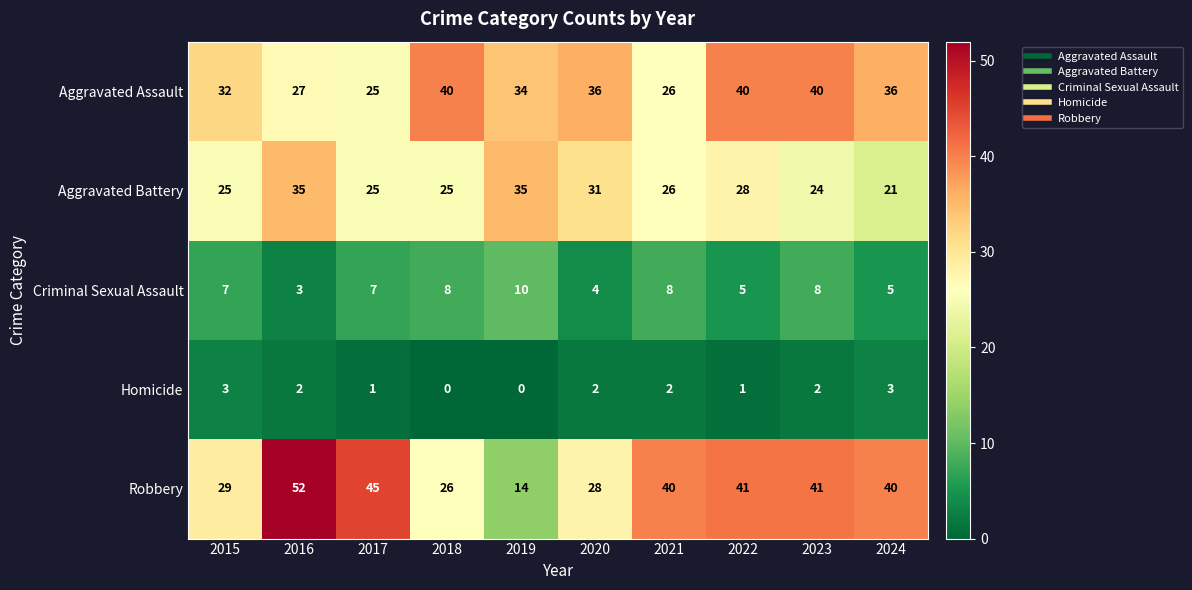

At how many categories does at least one series exceed 8?

10